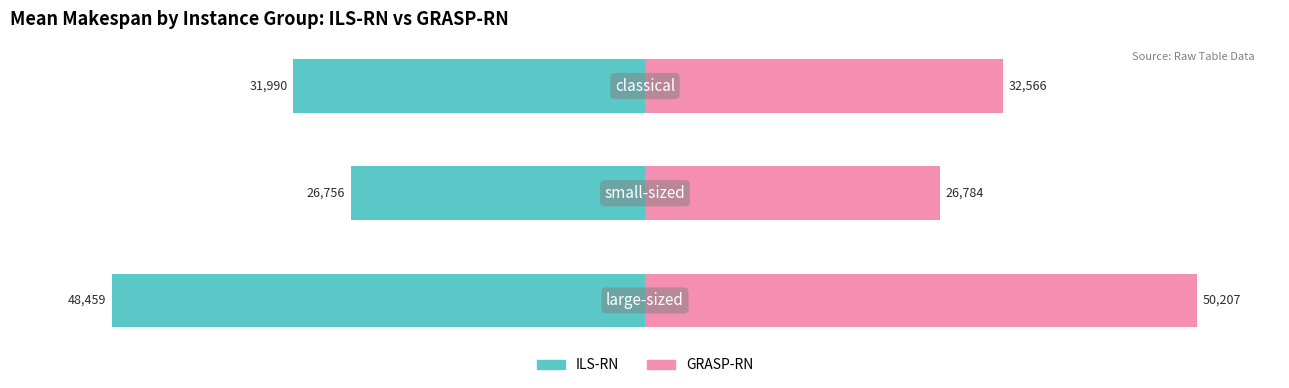

Which has a higher value, 0 or 2?

2